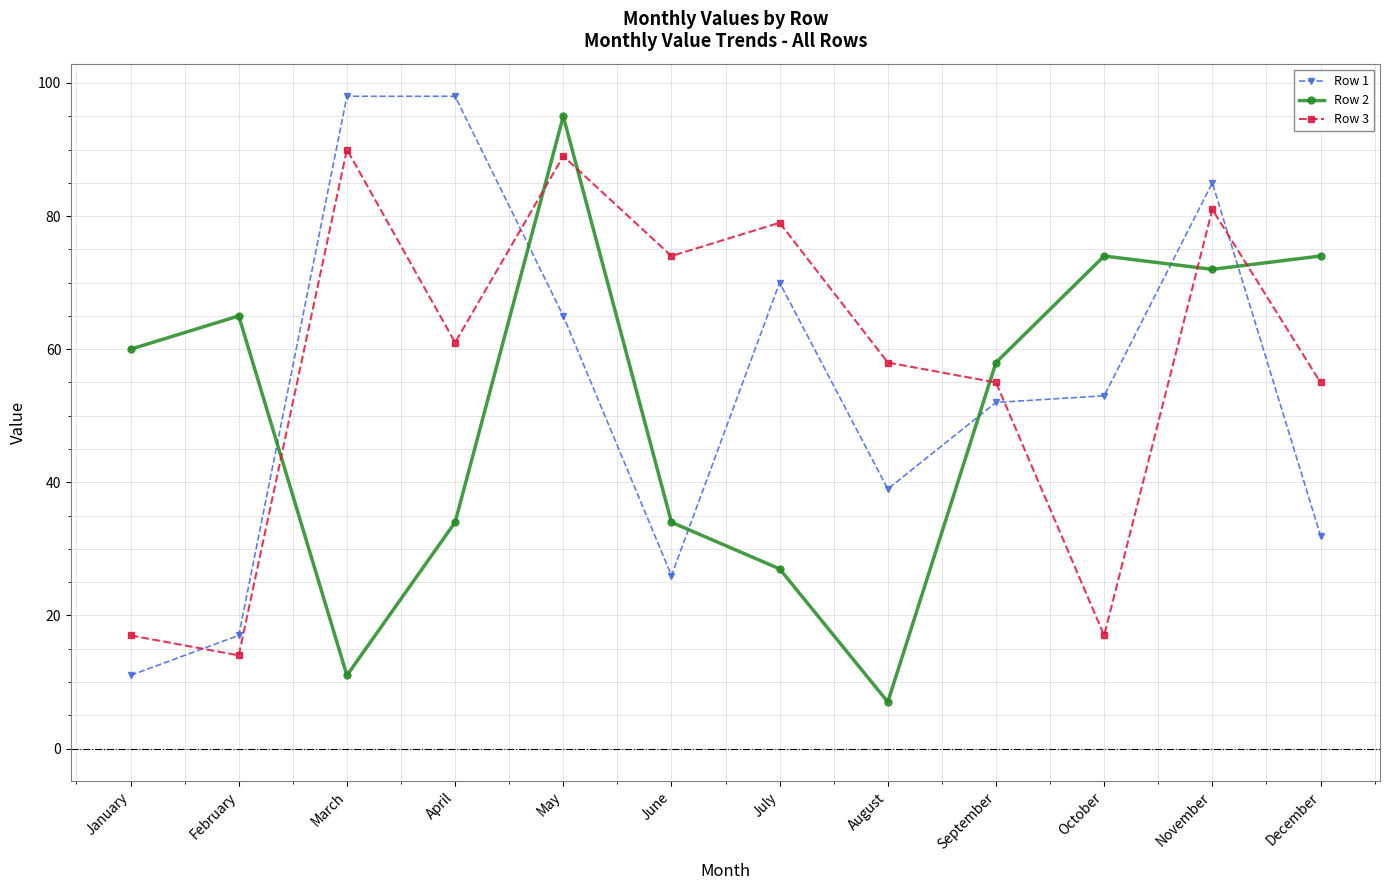

Reading left to right, extract all data points from this chart.

Row 1: January=11	February=17	March=98	April=98	May=65	June=26	July=70	August=39	September=52	October=53	November=85	December=32
Row 2: January=60	February=65	March=11	April=34	May=95	June=34	July=27	August=7	September=58	October=74	November=72	December=74
Row 3: January=17	February=14	March=90	April=61	May=89	June=74	July=79	August=58	September=55	October=17	November=81	December=55